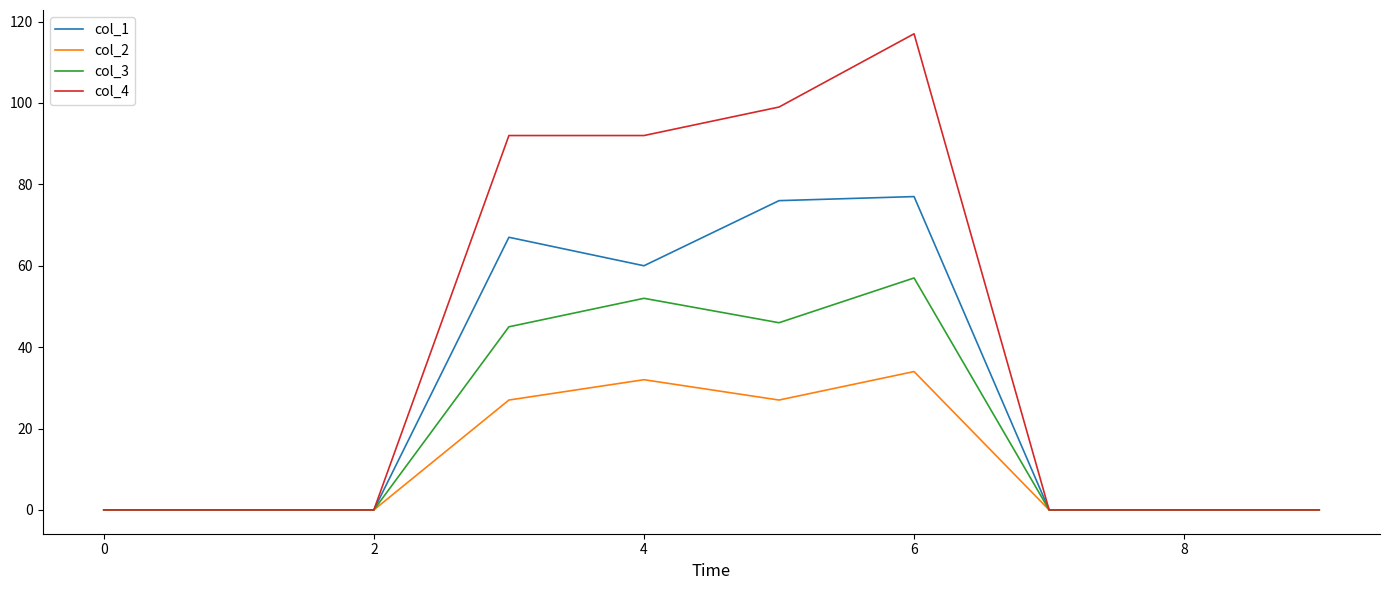

Which series has the widest spread of values?

col_4